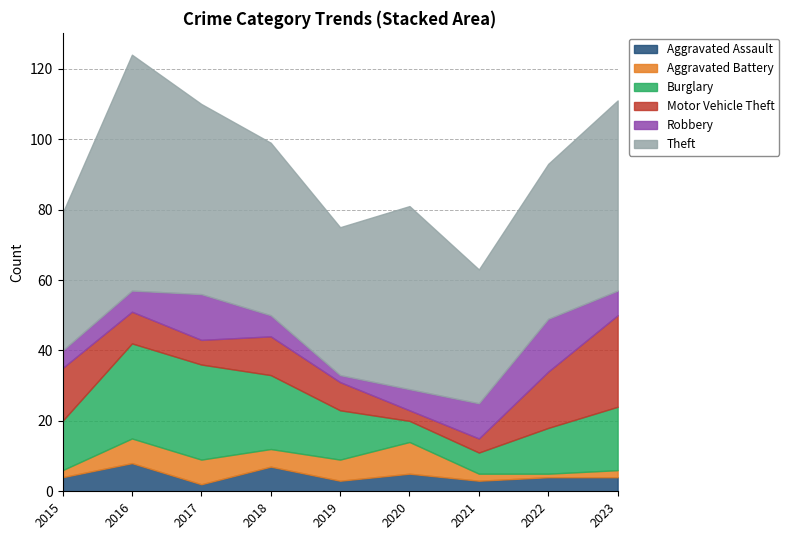

Between 2015 and 2019, which series saw the biggest shift?

Motor Vehicle Theft